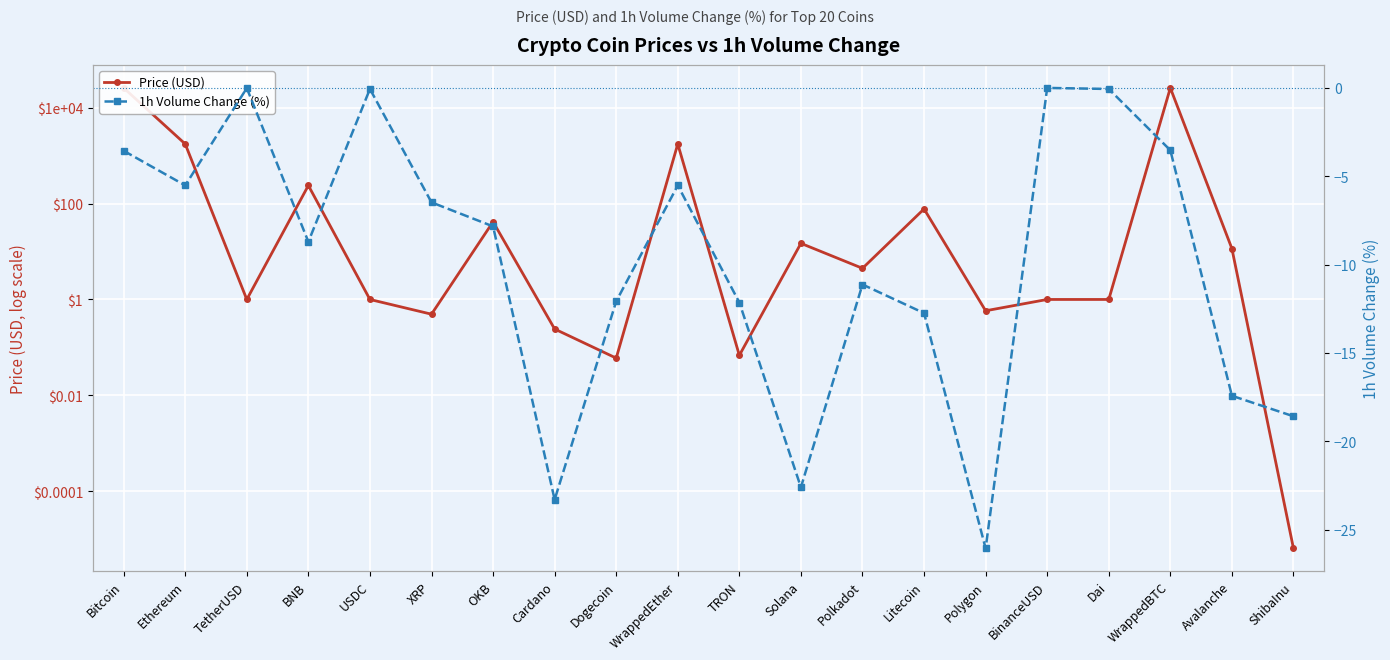

True or false: Price (USD) and 1h Volume Change (%) intersect in this chart.

False